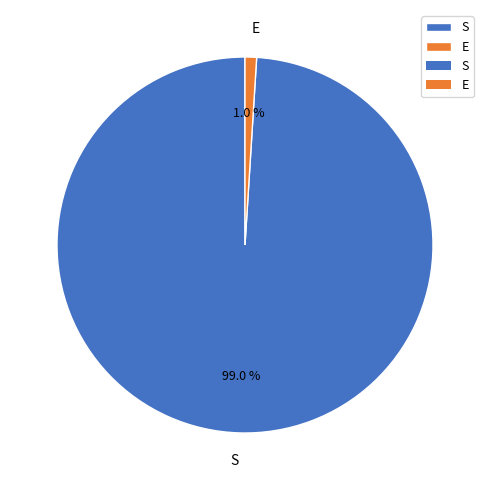

To the nearest percent, what portion does E represent?

1%